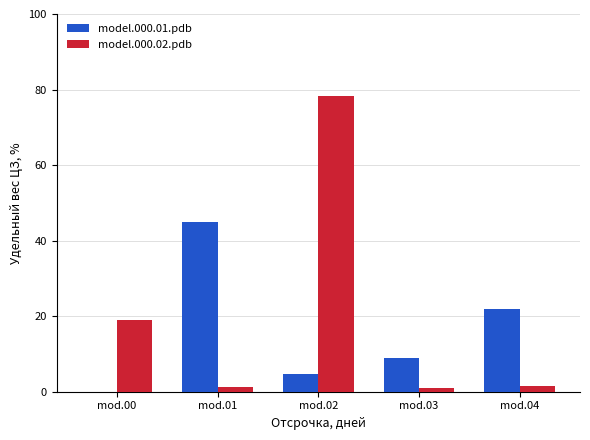

At which label is model.000.01.pdb closest to 22?

mod.04